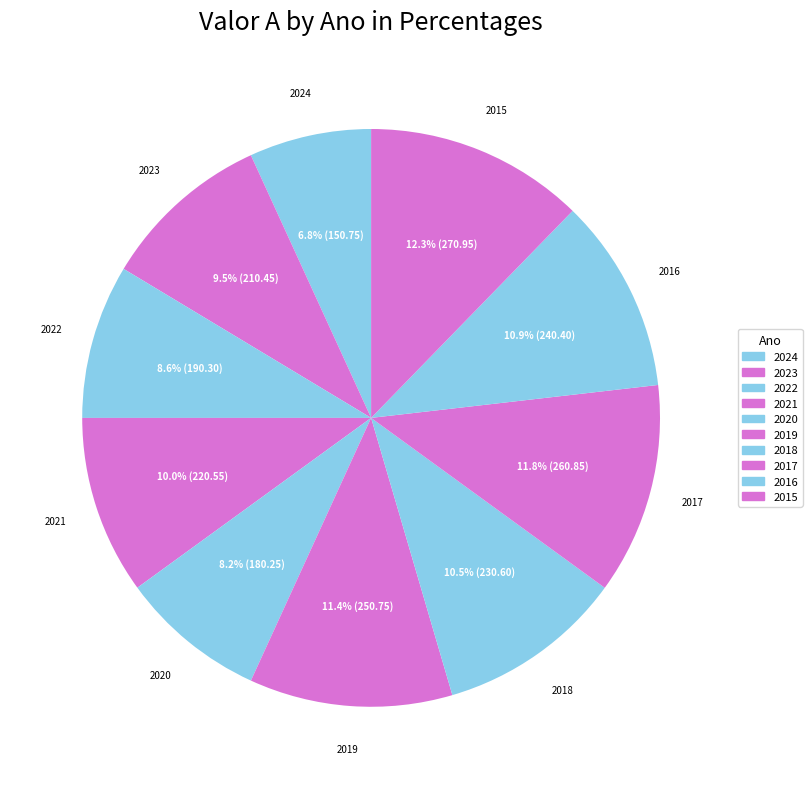

Does 2019 represent more than half of the total?

No